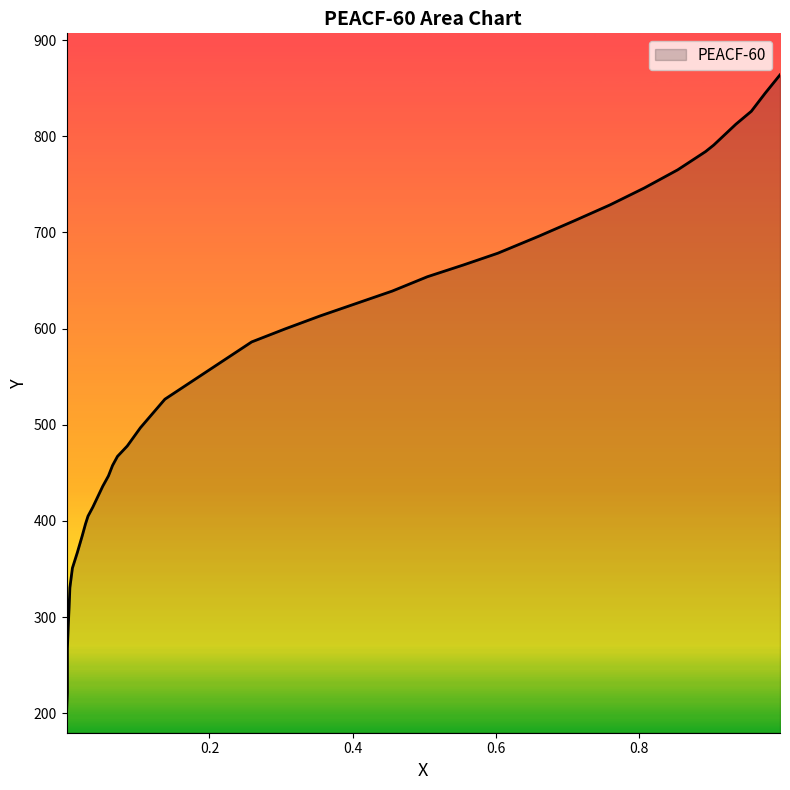

How many series are shown in this chart?

1